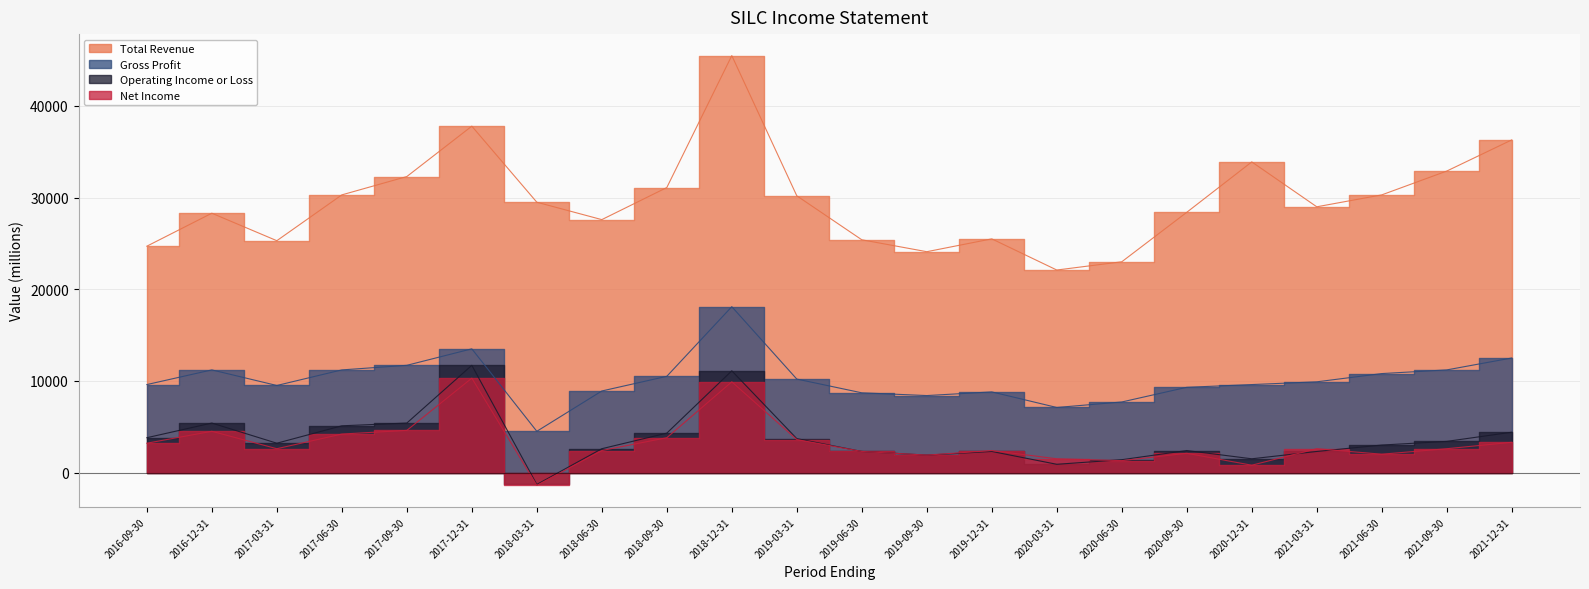

In Operating Income or Loss, how many points are higher than both neighbors (excluding endpoints)?

5